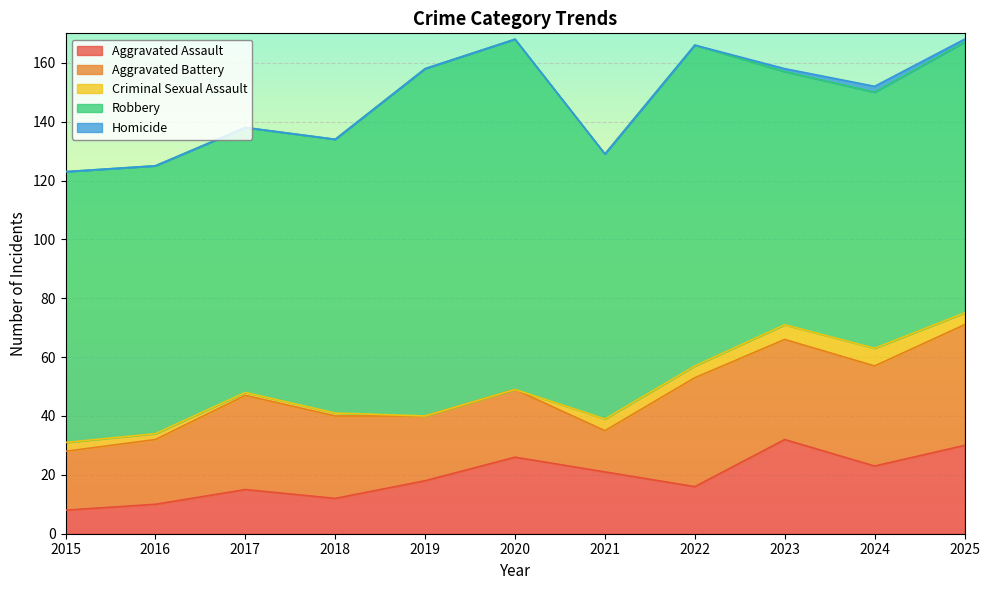

Rank the series by their maximum value, from highest to lowest.

Robbery, Aggravated Battery, Aggravated Assault, Criminal Sexual Assault, Homicide